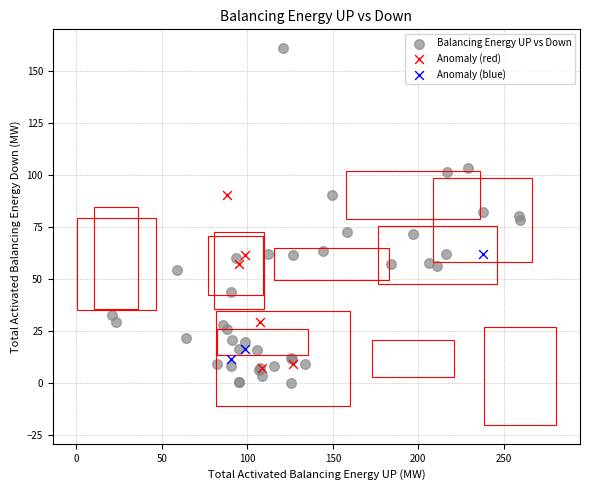

What are all the series names shown in the legend?

Balancing Energy UP vs Down, Anomaly (red), Anomaly (blue)